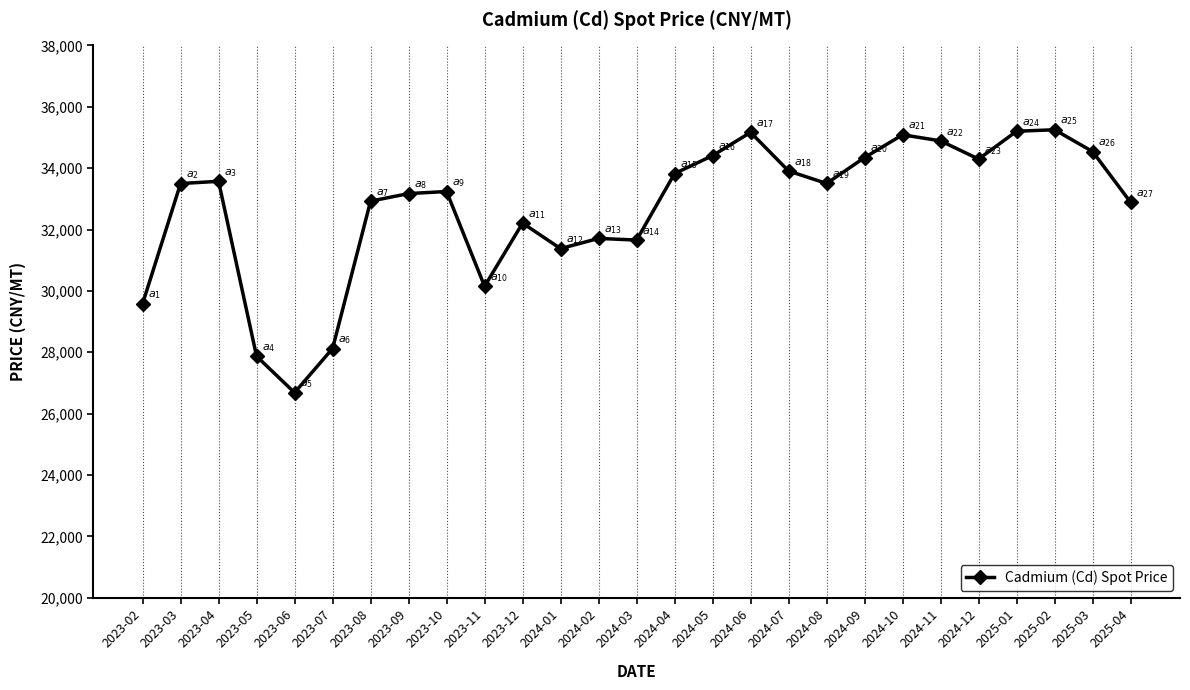

What is the label of the 15th point from the right?

2024-02